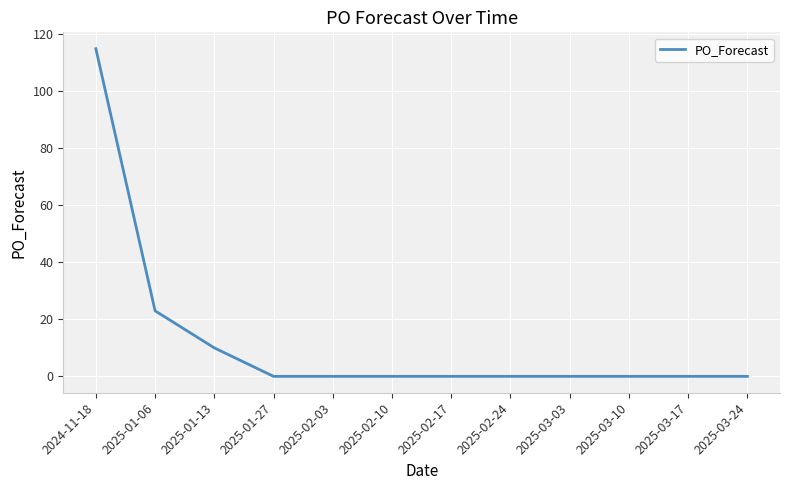

What is the sum of all values?

148